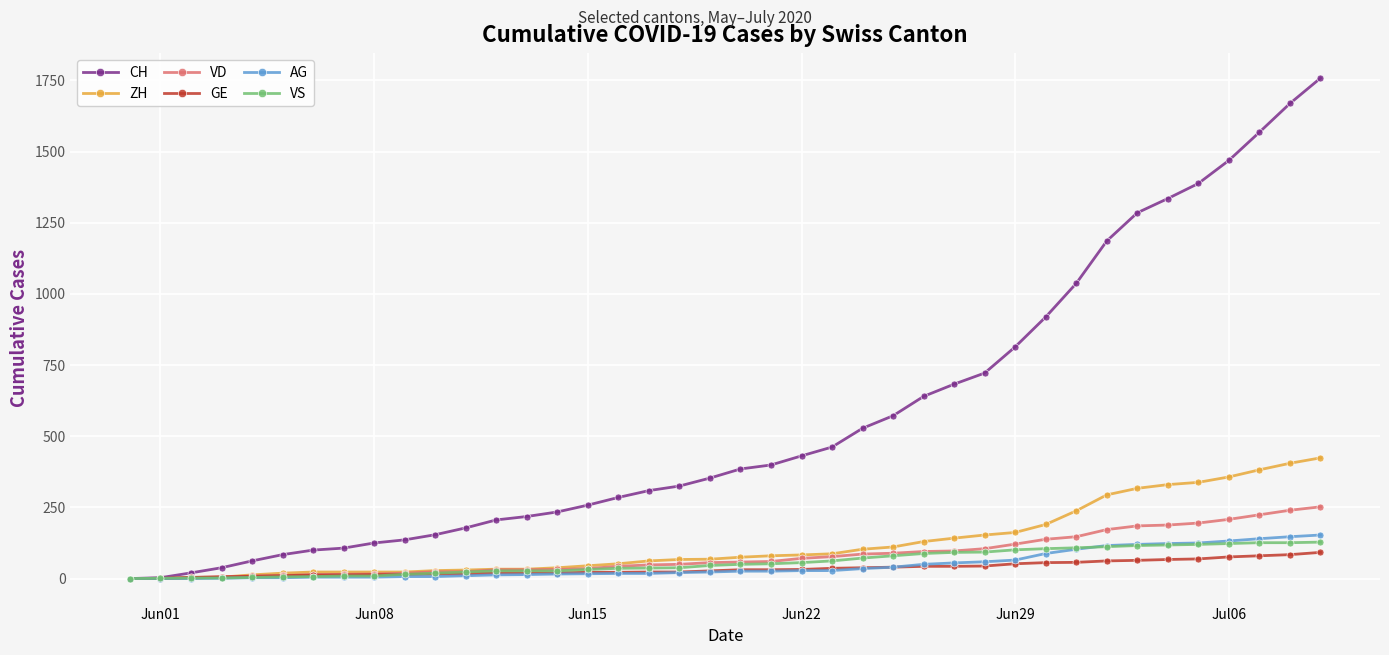

What is the highest value of the AG series?

153